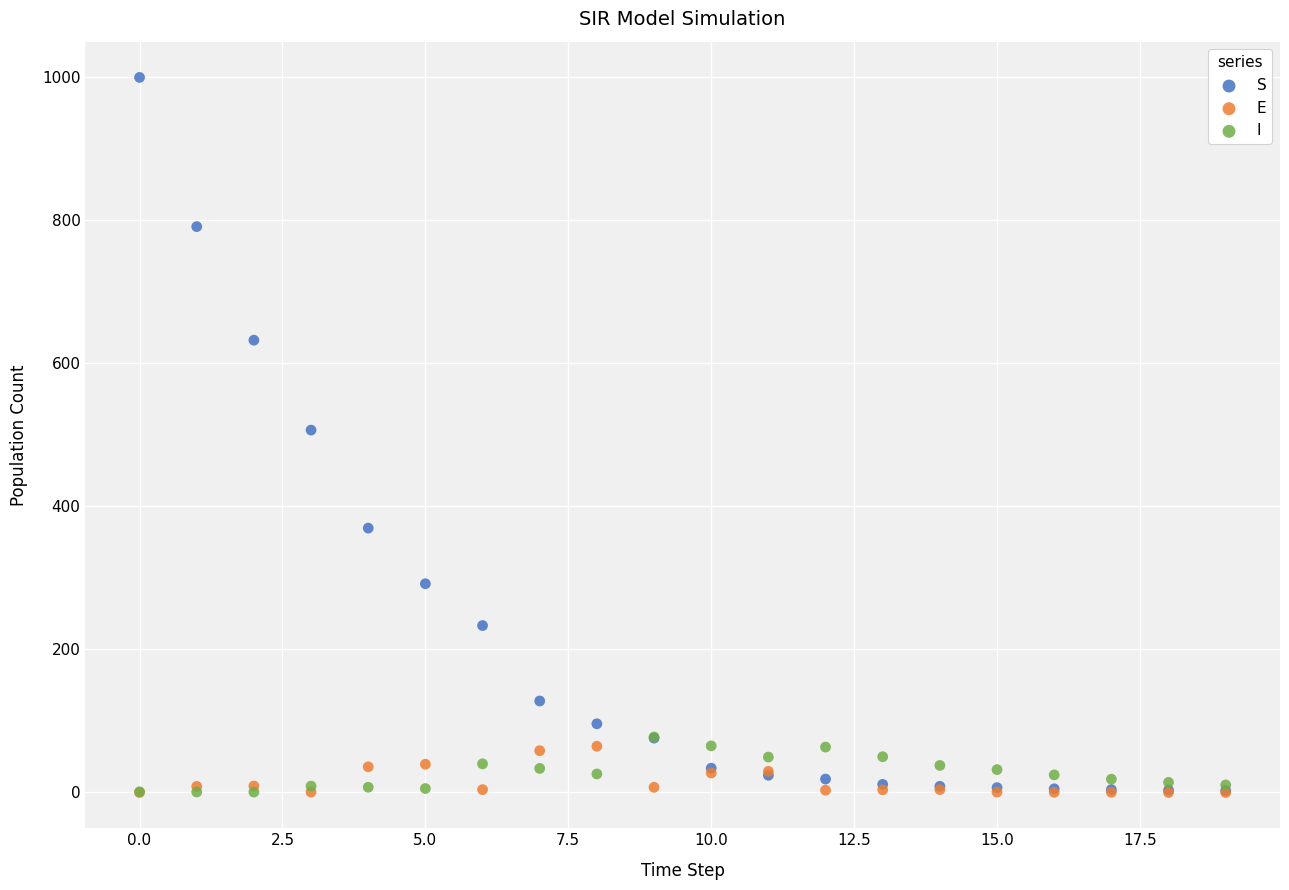

Which series has the widest spread of Y values?

S